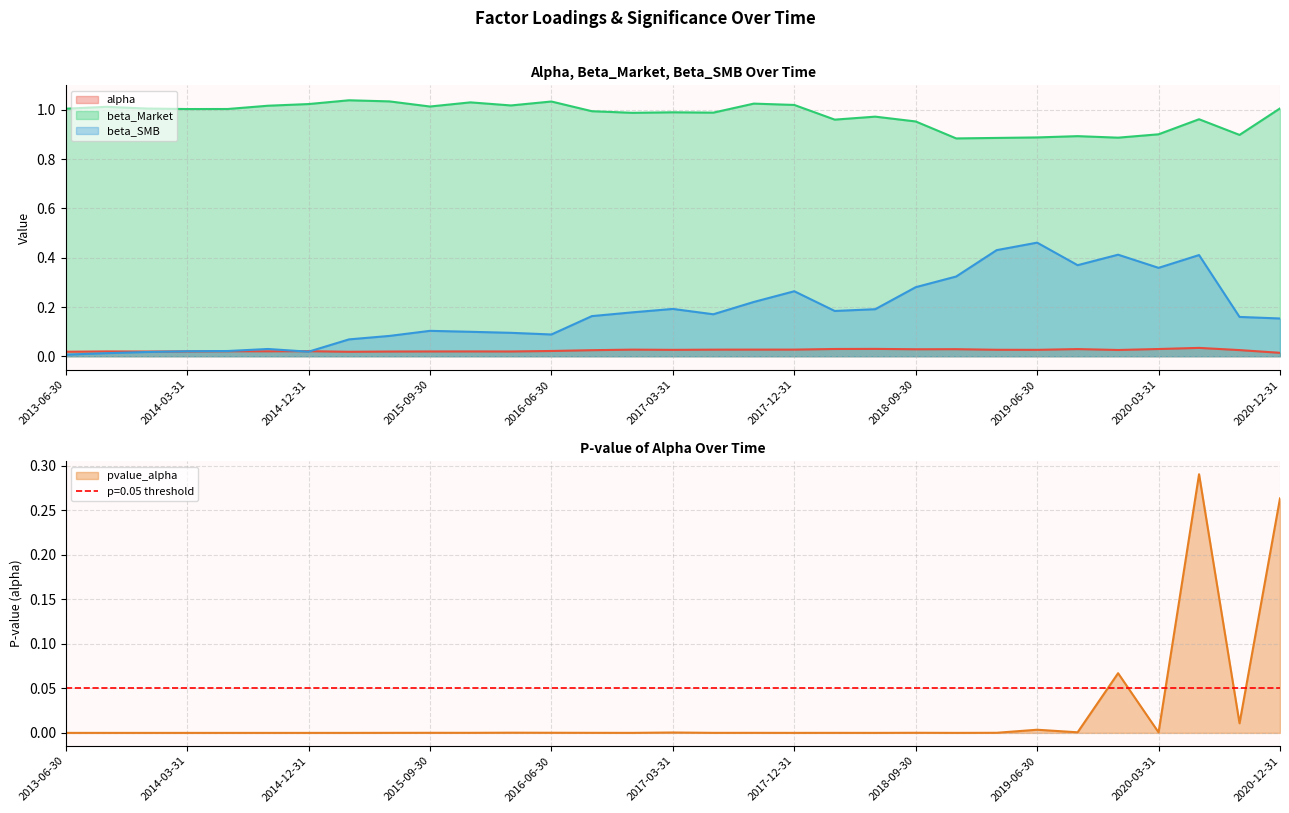

What is the difference between the maximum and minimum values in the beta_Market series?

0.2